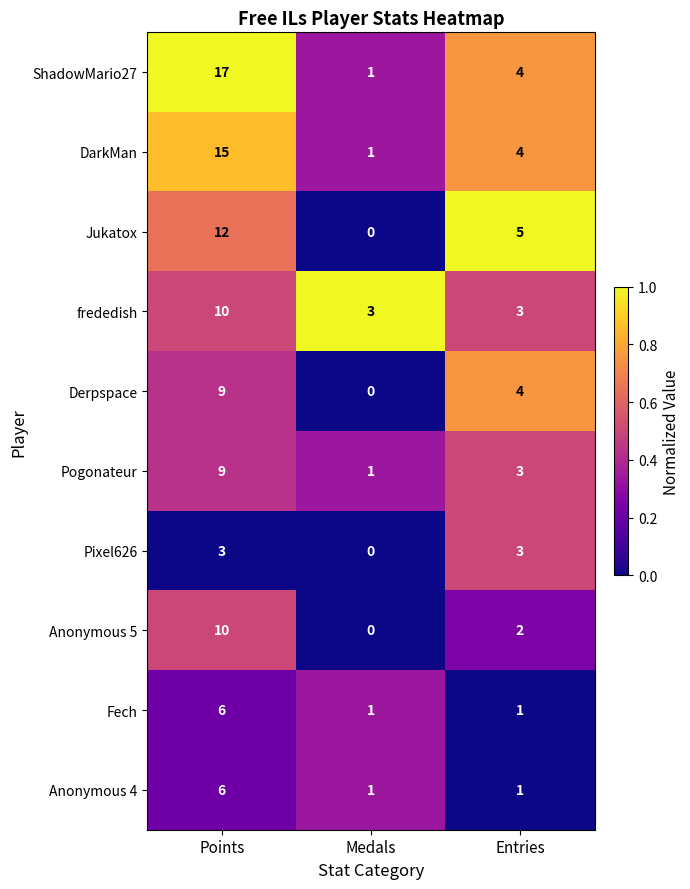

True or false: Derpspace has a value of 9 at Points.

True